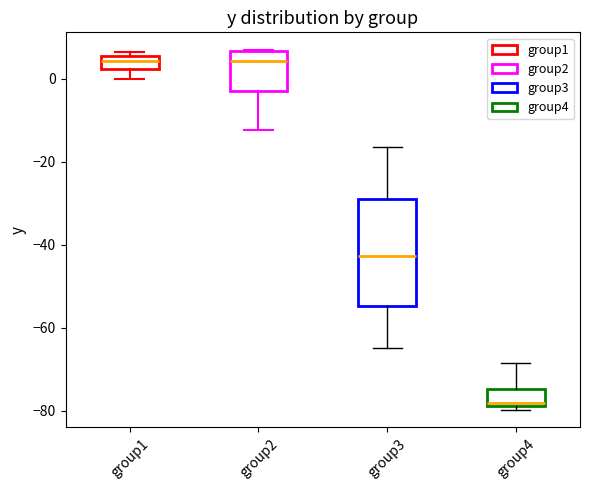

Reading left to right, transcribe this box plot: for each box, give where its median line is, the range the box spans, and where its two whiskers end, as read against the y-axis. The values are not printed on the chart, so give them approximately, as read against the axis.

group1: median 4, box 2 to 6, whiskers 0 to 6 (just above the box's upper edge)
group2: median 4, box -4 to 6, whiskers -12 to 6
group3: median -42, box -54 to -30, whiskers -64 to -16
group4: median -78 (just above the box's lower edge), box -78 to -74, whiskers -80 to -68